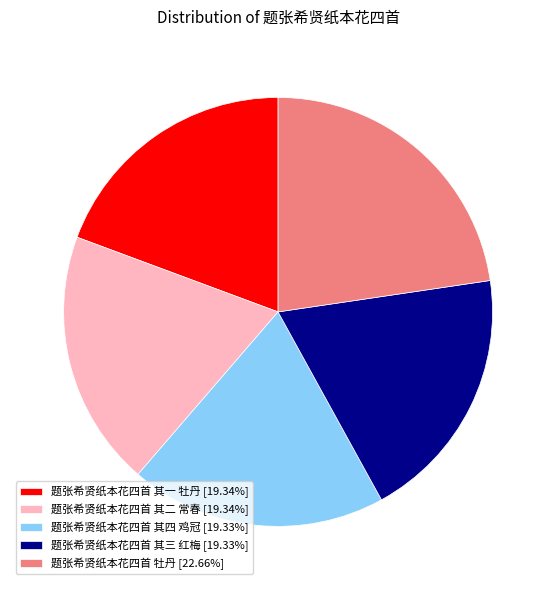

Do 题张希贤纸本花四首 其四 鸡冠 [19.33%] and 题张希贤纸本花四首 其二 常春 [19.34%] together represent more than half of the pie?

No